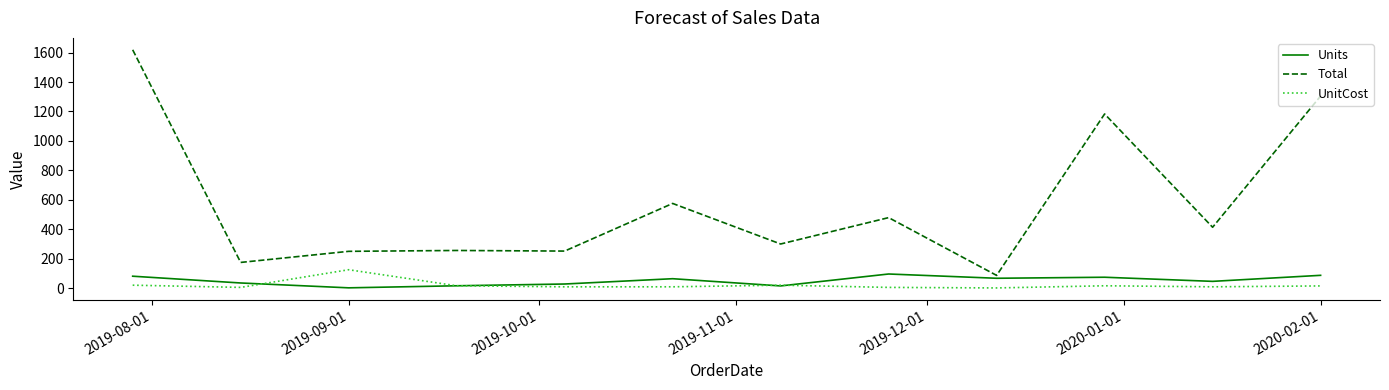

True or false: Total and Units cross at least once.

False